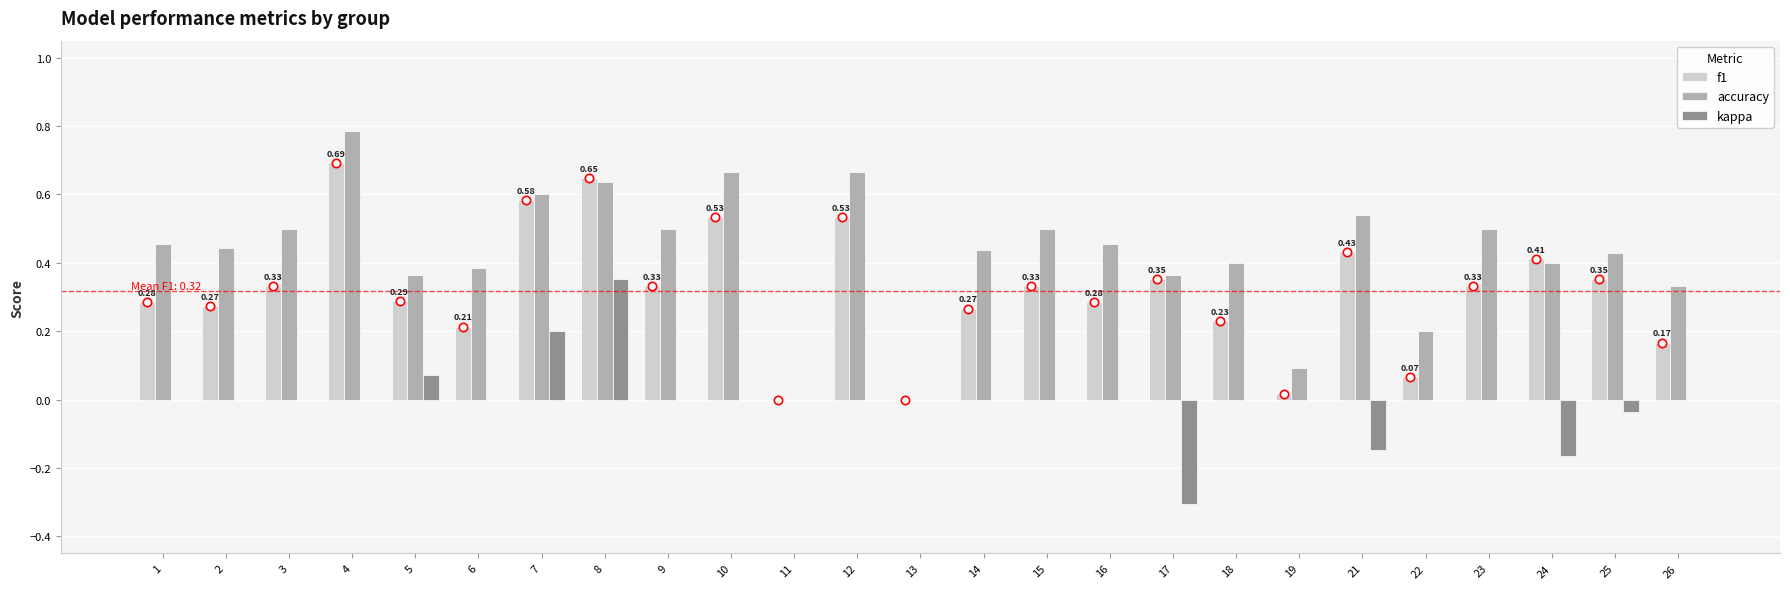

Which series changed the most between 21 and 24?

accuracy